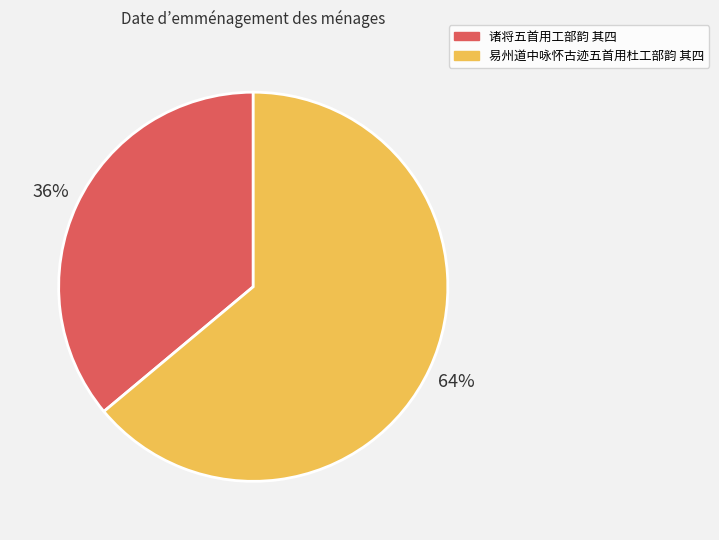

Is the sum of 易州道中咏怀古迹五首用杜工部韵 其四 and 诸将五首用工部韵 其四 greater than half?

Yes